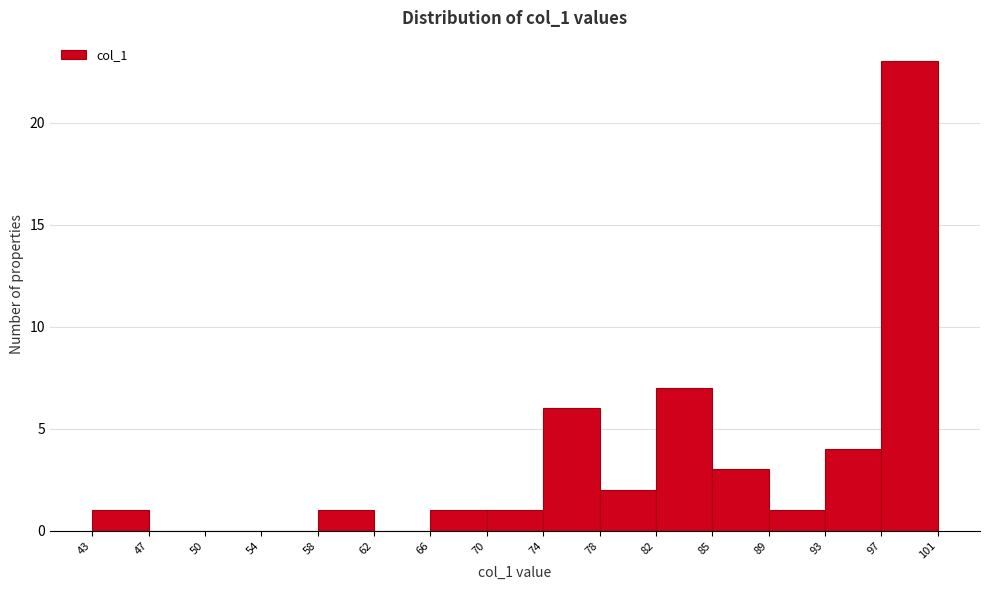

Reading left to right, list every bar in this chart as the range it spans on the x-axis followed by its height. The values are not printed on the chart, so give them approximately, as read against the axis.

43 to 47: 1
47 to 50: 0
50 to 54: 0
54 to 58: 0
58 to 62: 1
62 to 66: 0
66 to 70: 1
70 to 74: 1
74 to 78: 6
78 to 82: 2
82 to 85: 7
85 to 89: 3
89 to 93: 1
93 to 97: 4
97 to 101: 23